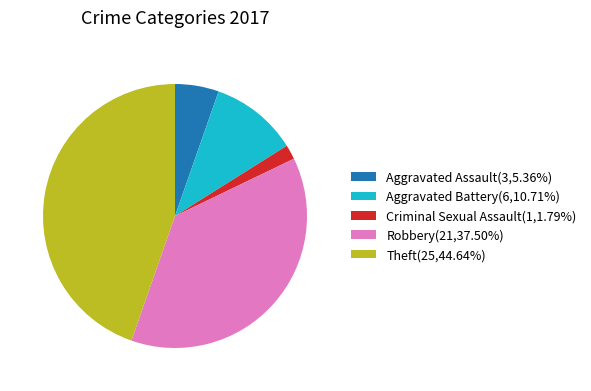

What is the ratio of the value at Aggravated Battery(6,10.71%) to the value at Aggravated Assault(3,5.36%)?

2.0